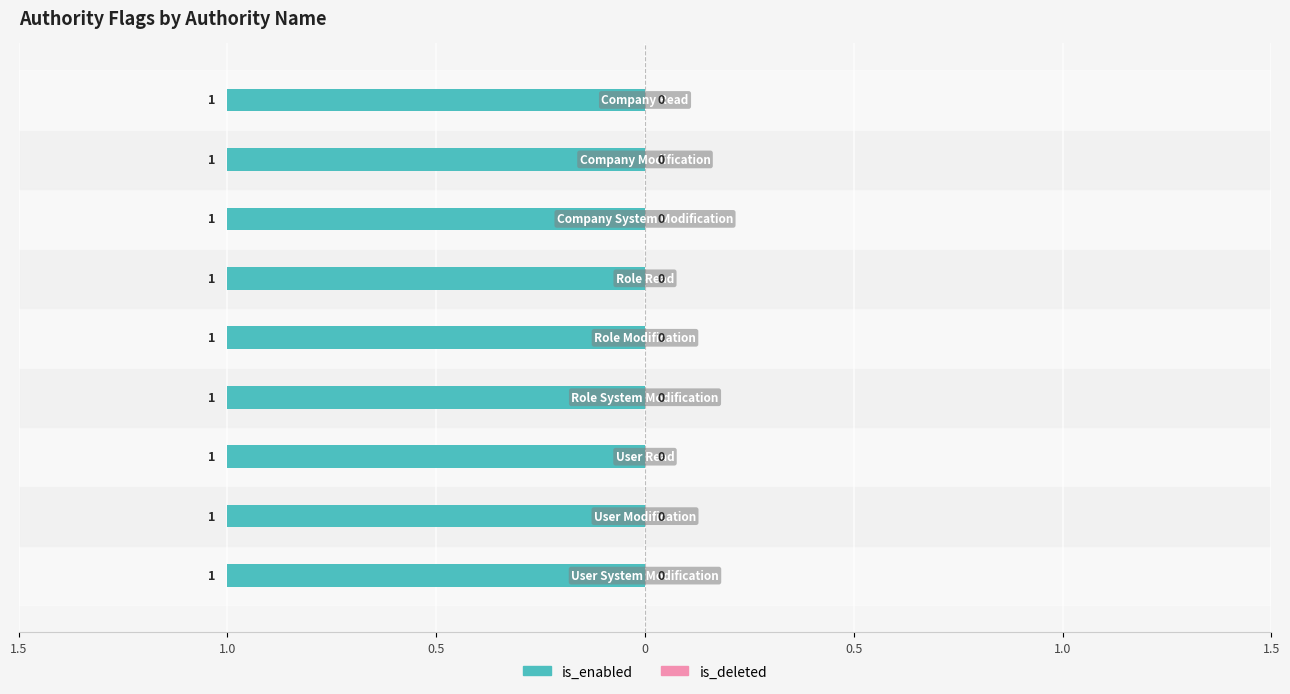

Between COMPANY_SYSTEM_MODIFICATION and COMPANY_READ, which series saw the biggest shift?

is_enabled